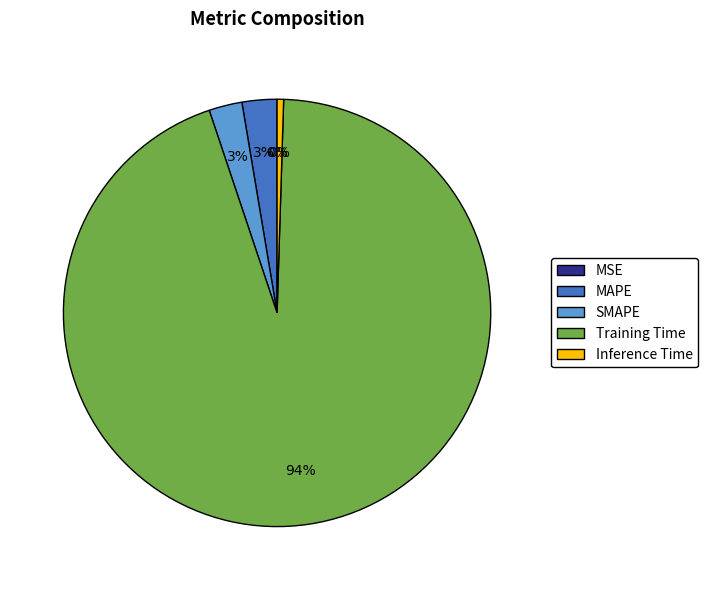

To the nearest percent, what is the average slice percentage?

20%